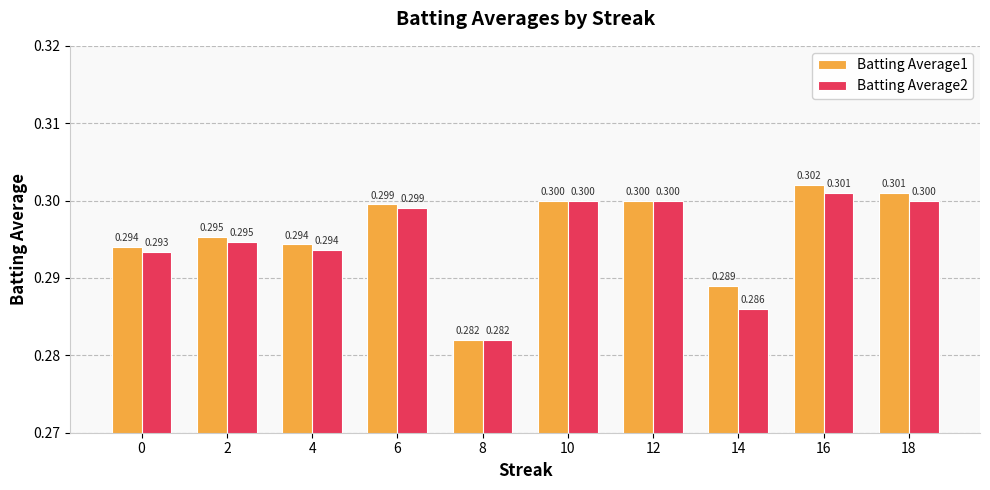

Which category has the highest value across all series?

16